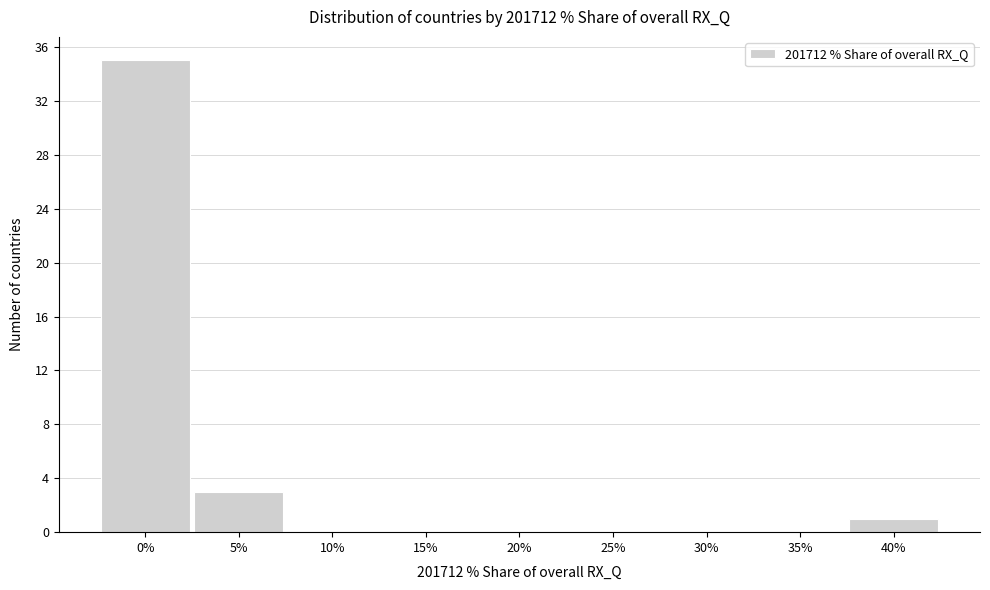

Reading left to right, extract all data points from this chart.

0%=35	5%=3	10%=0	15%=0	20%=0	25%=0	30%=0	35%=0	40%=1